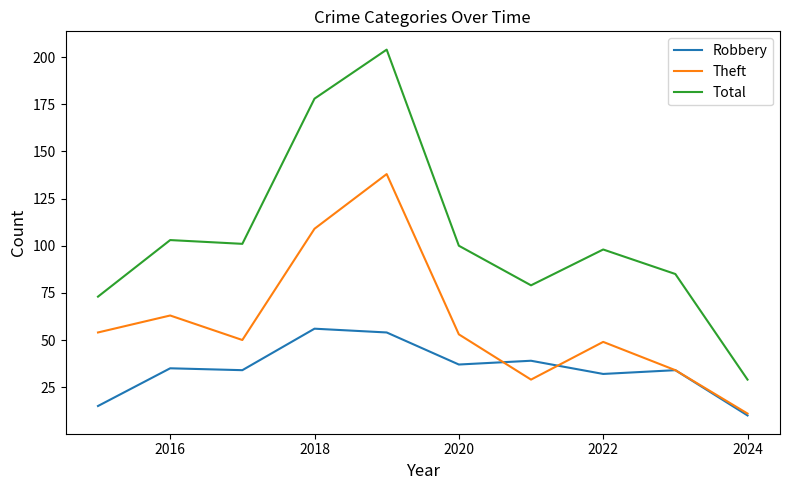

Rank the series by their maximum value, from highest to lowest.

Total, Theft, Robbery